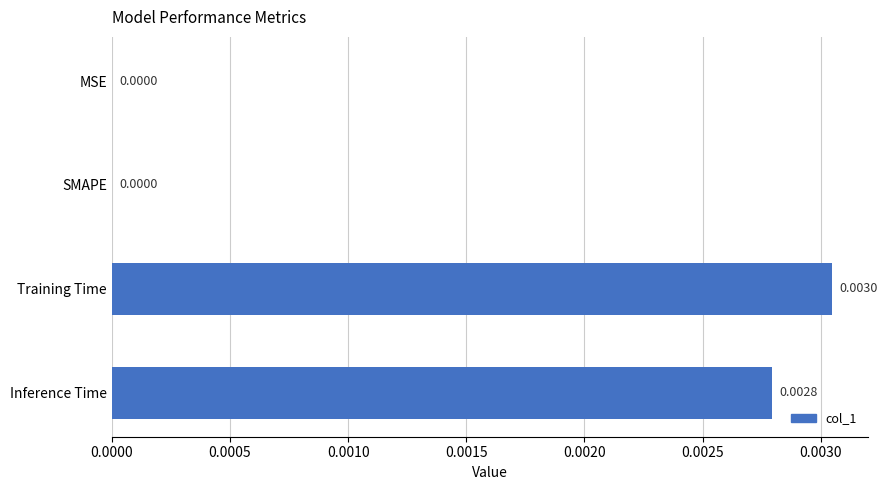

Which category has the highest value across all series?

Training Time